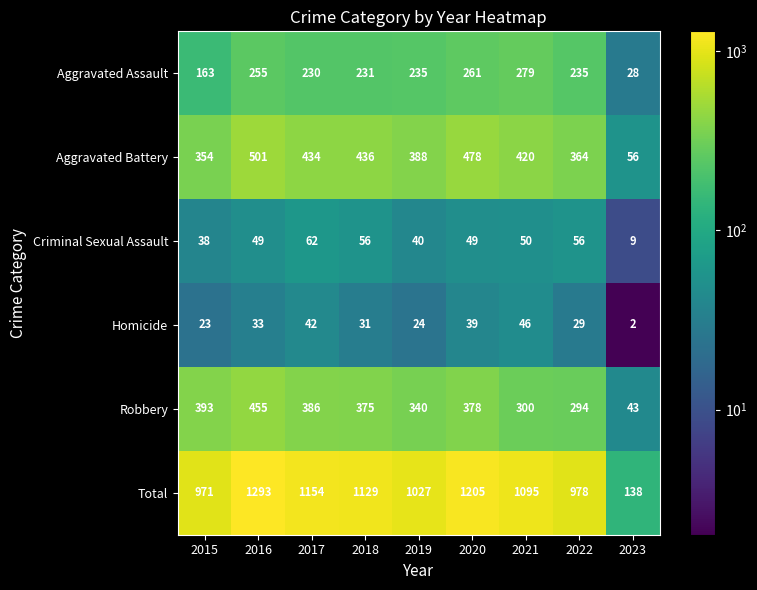

Which series has the largest range (max minus min)?

Total